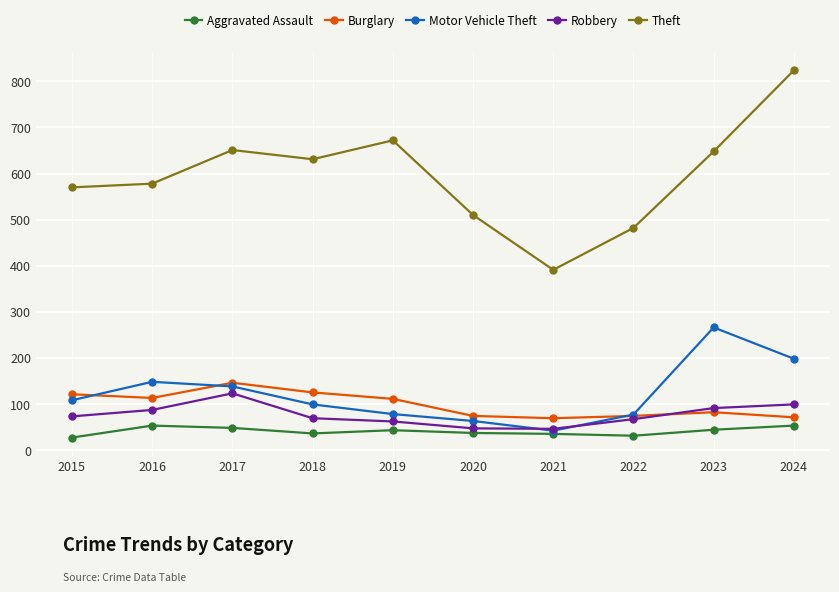

Does the chart display data point markers on the line(s)?

Yes